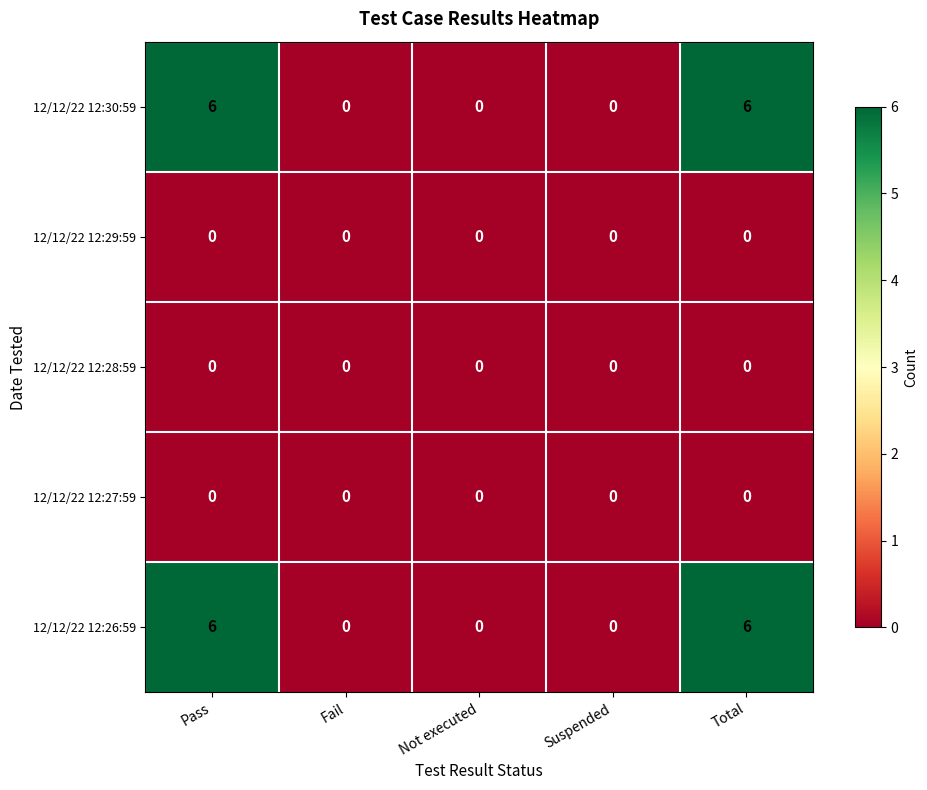

Is it true that 12/12/22 12:26:59 equals -2 at Not executed?

False